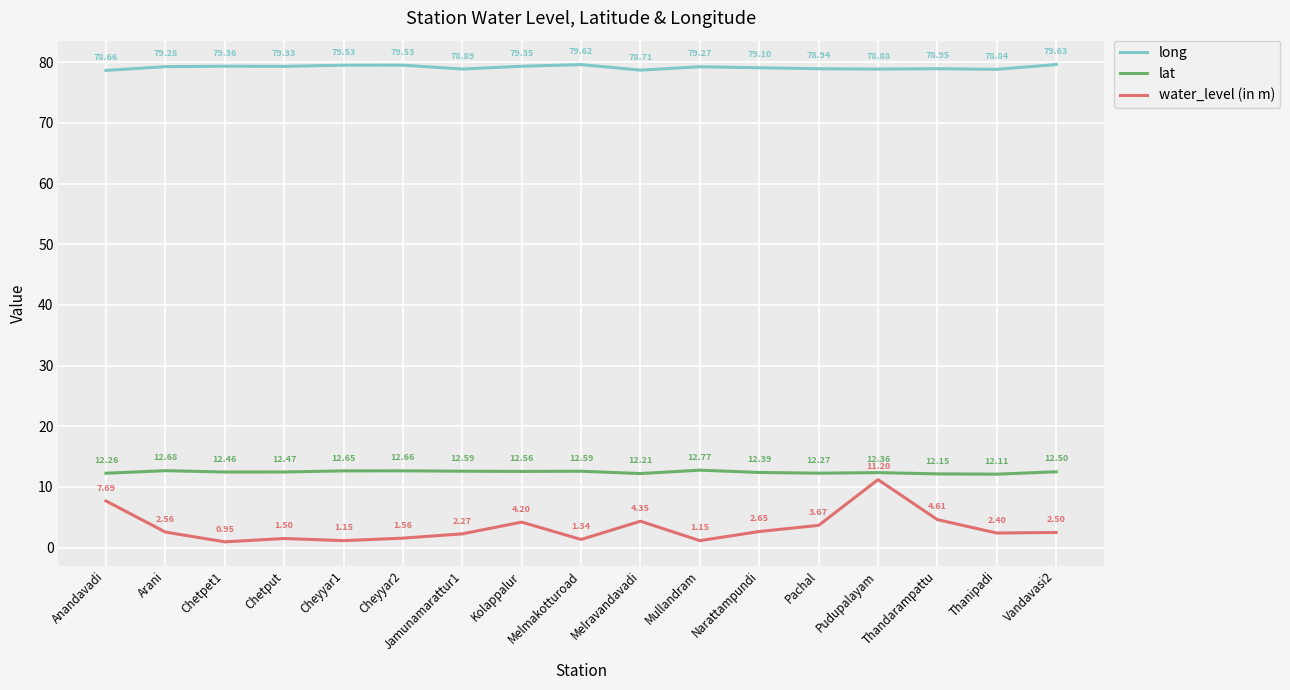

What is the difference between the maximum and minimum values in the lat series?

0.7